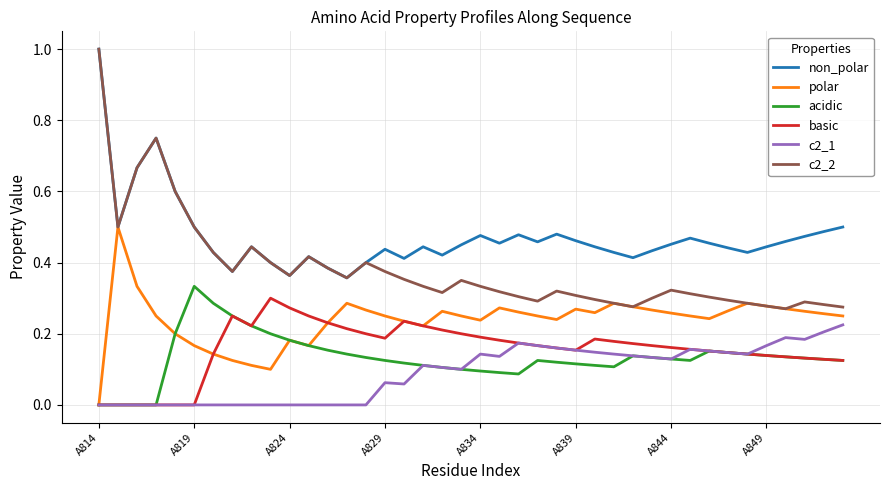

In non_polar, how many points are higher than both neighbors (excluding endpoints)?

9